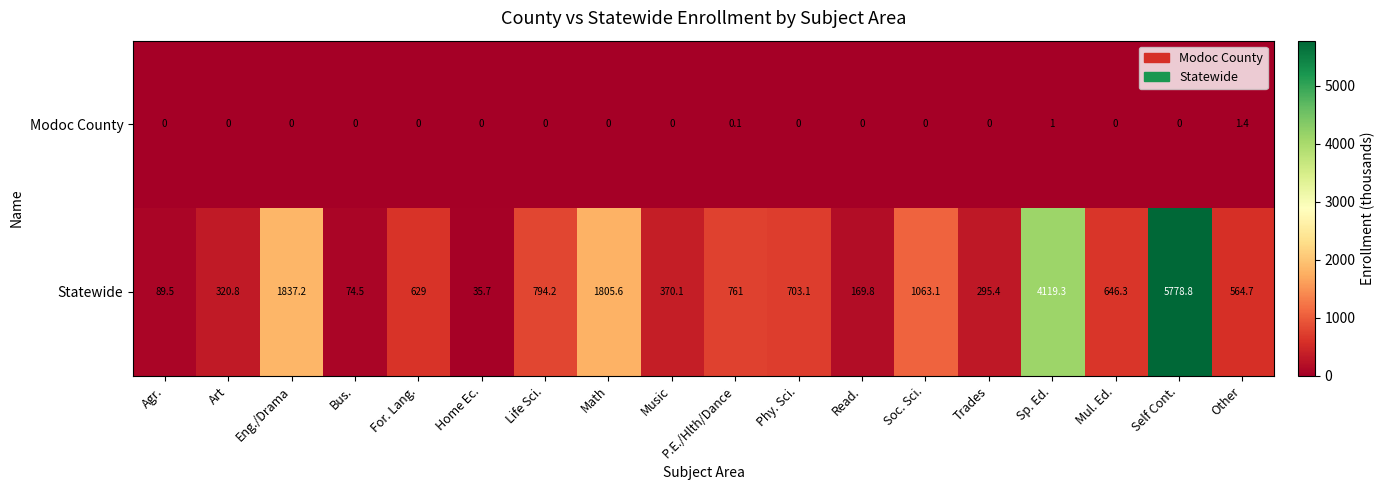

Between Bus. and Other, which series saw the biggest shift?

Statewide